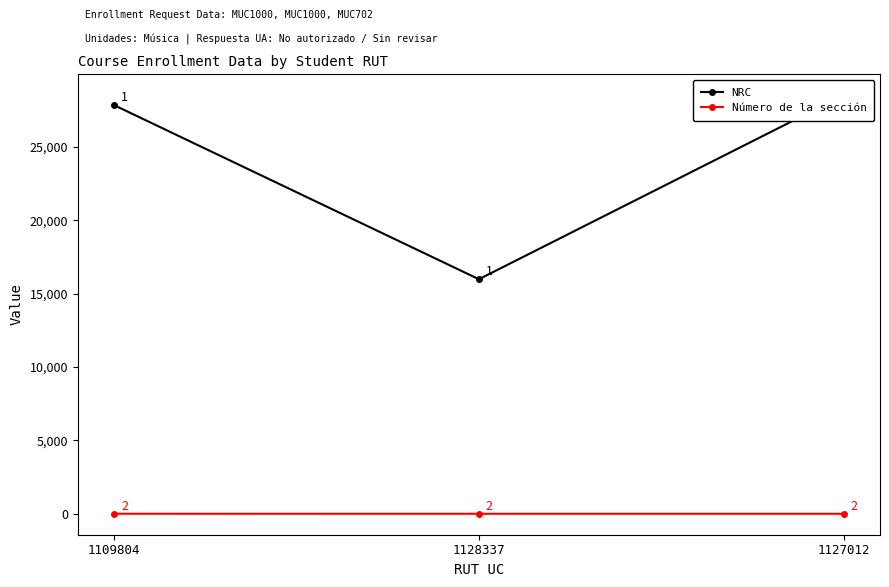

What position from the left is 1127012?

3